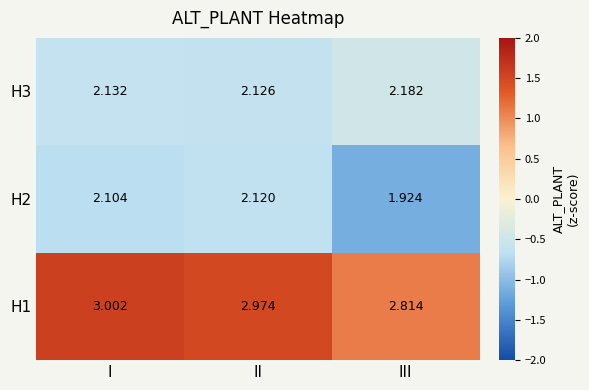

Which label corresponds to the smallest value in the chart?

III